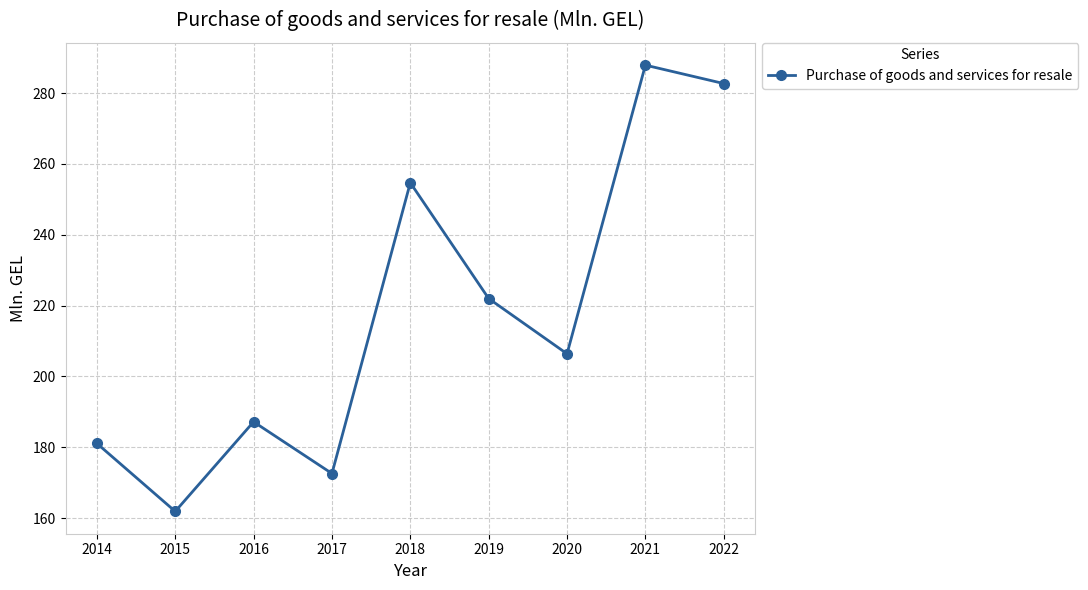

Reading left to right, list all the values displayed in this chart.

2014=181.1	2015=161.9	2016=187.2	2017=172.6	2018=254.7	2019=222.0	2020=206.4	2021=287.9	2022=282.7